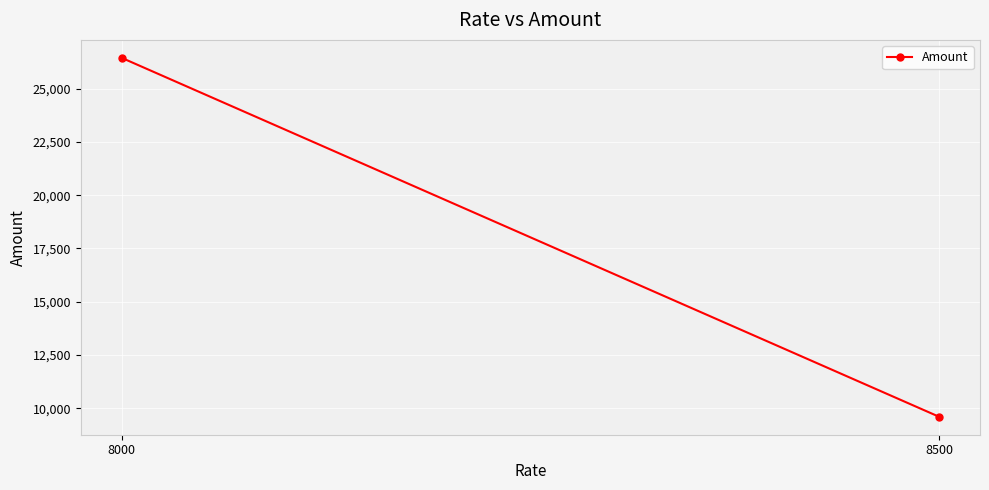

The value at 8000 is 26451.0. True or false?

True